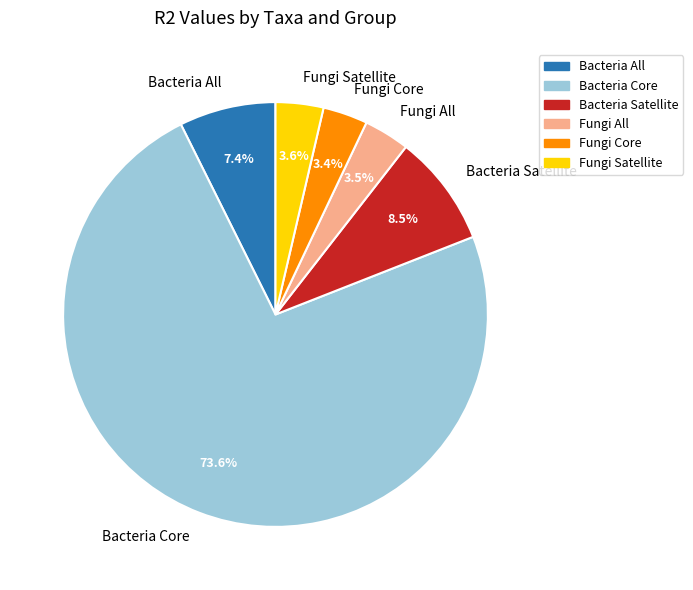

Is there any slice that represents more than half of the pie?

Yes